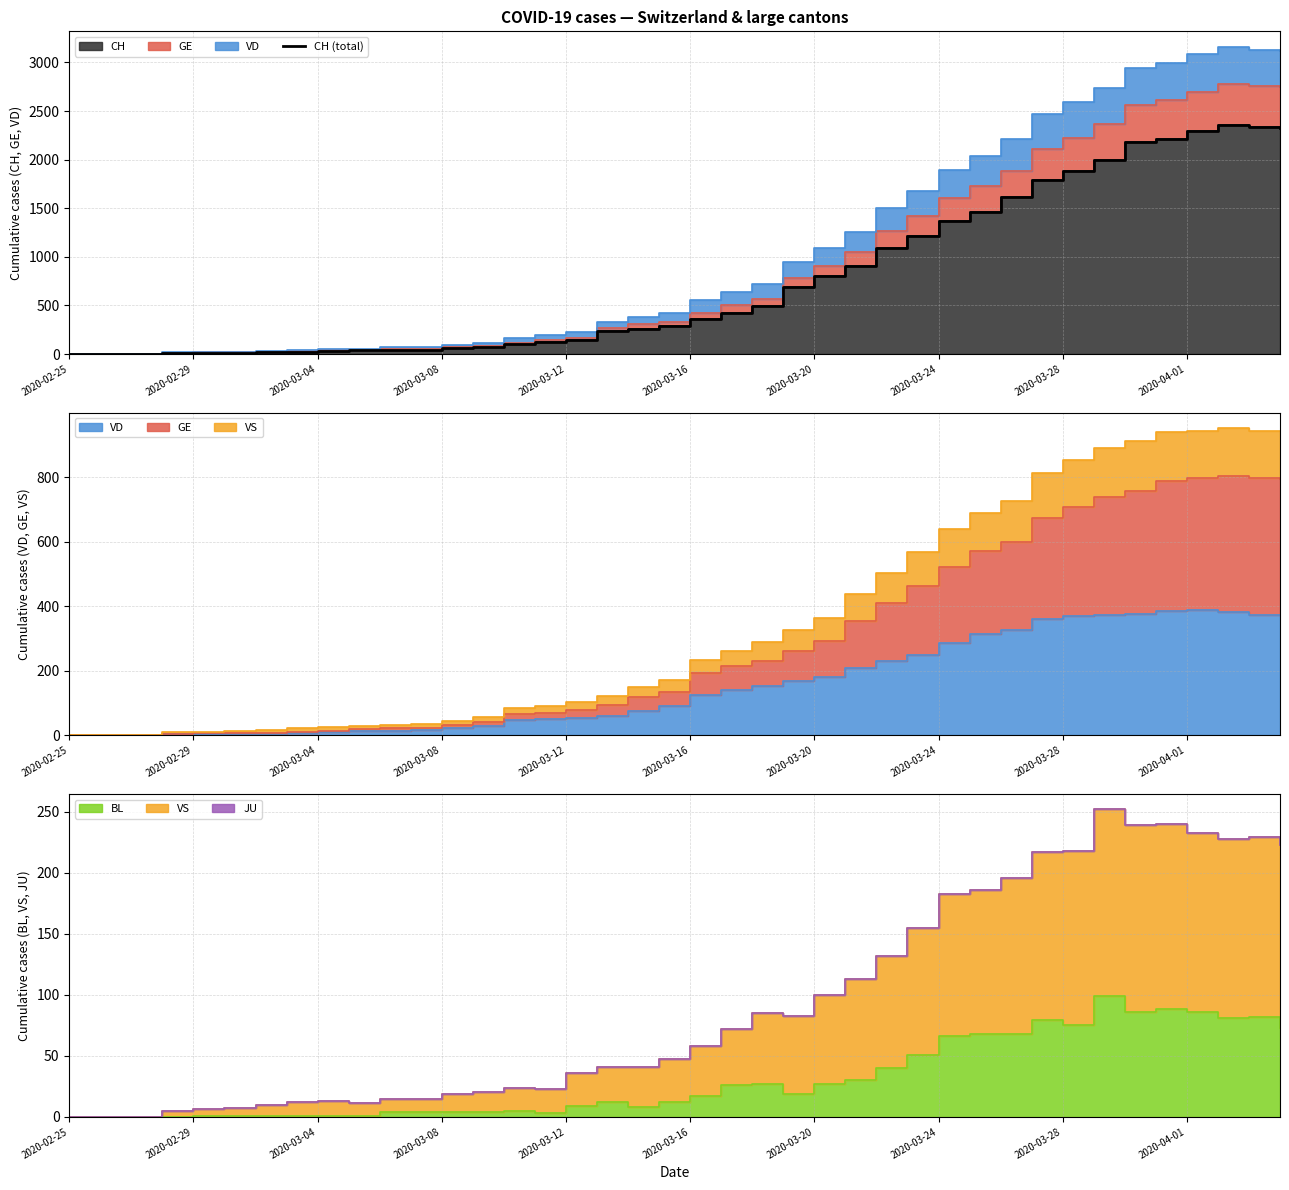

What is the maximum value shown in the chart?

2357